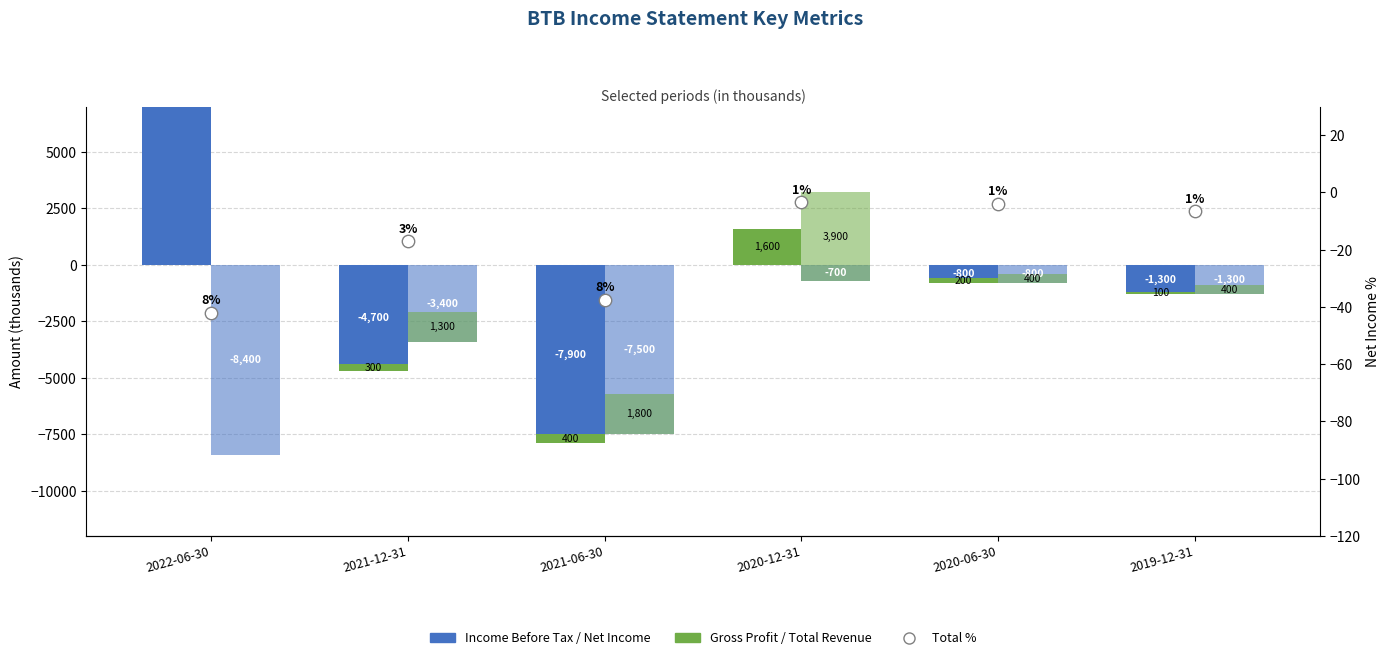

Which series contains the highest Y value?

Income Before Tax